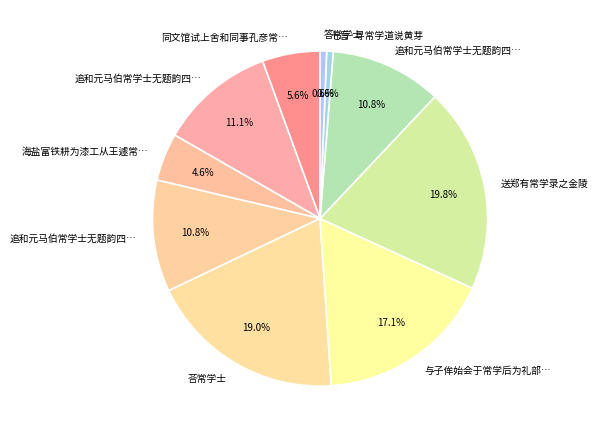

Which category has the biggest portion of the pie?

送郑有常学录之金陵